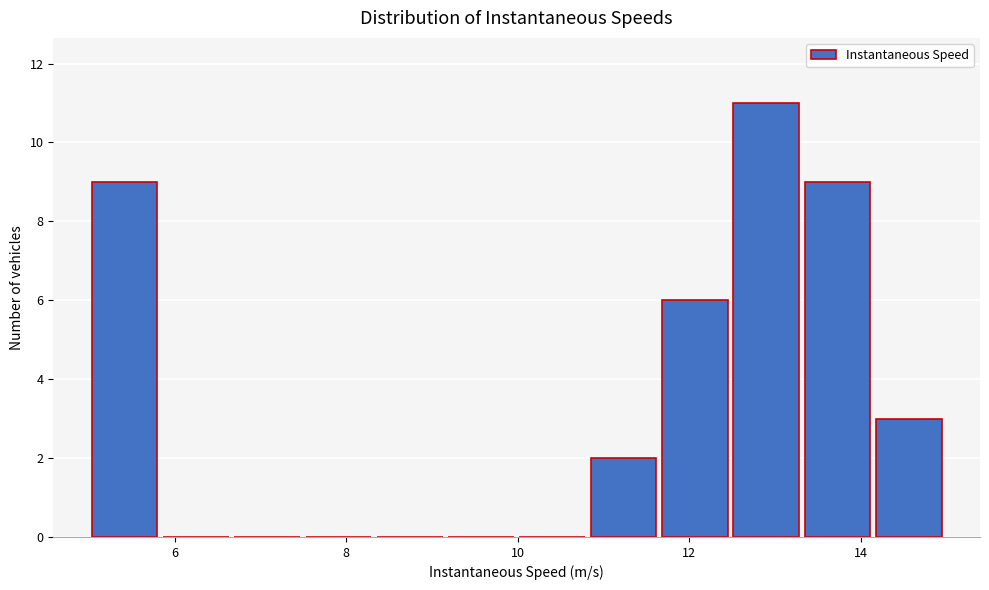

Reading left to right, list every bar in this chart as the range it spans on the x-axis followed by its height. Neither the bar edges nor the heights are printed on the chart, so give them approximately, as read against the axes.

5.0 to 5.8: 9
5.8 to 6.6: 0
6.6 to 7.4: 0
7.4 to 8.4: 0
8.4 to 9.2: 0
9.2 to 10.0: 0
10.0 to 10.8: 0
10.8 to 11.6: 2
11.6 to 12.4: 6
12.4 to 13.4: 11
13.4 to 14.2: 9
14.2 to 15.0: 3